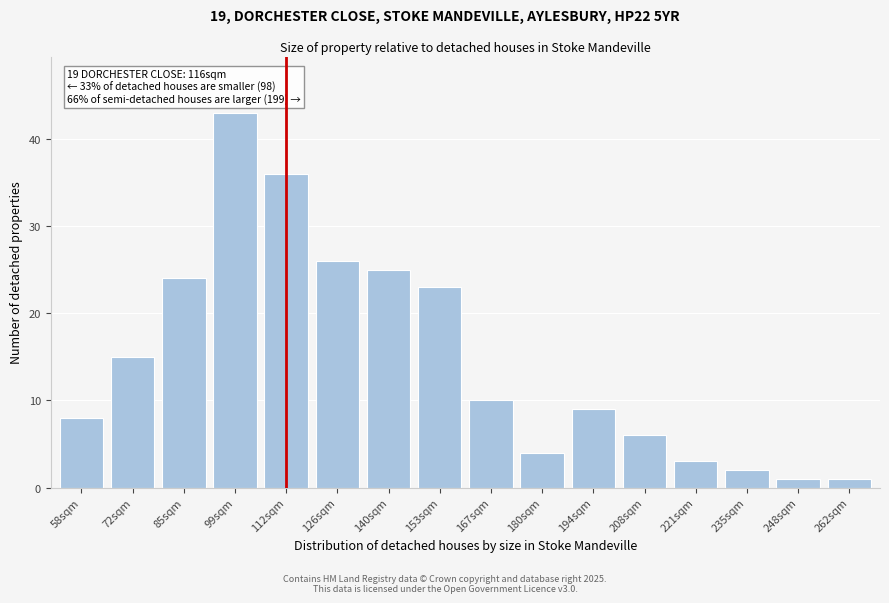

Reading left to right, transcribe all the data shown in this chart.

8	15	24	43	36	26	25	23	10	4	9	6	3	2	1	1